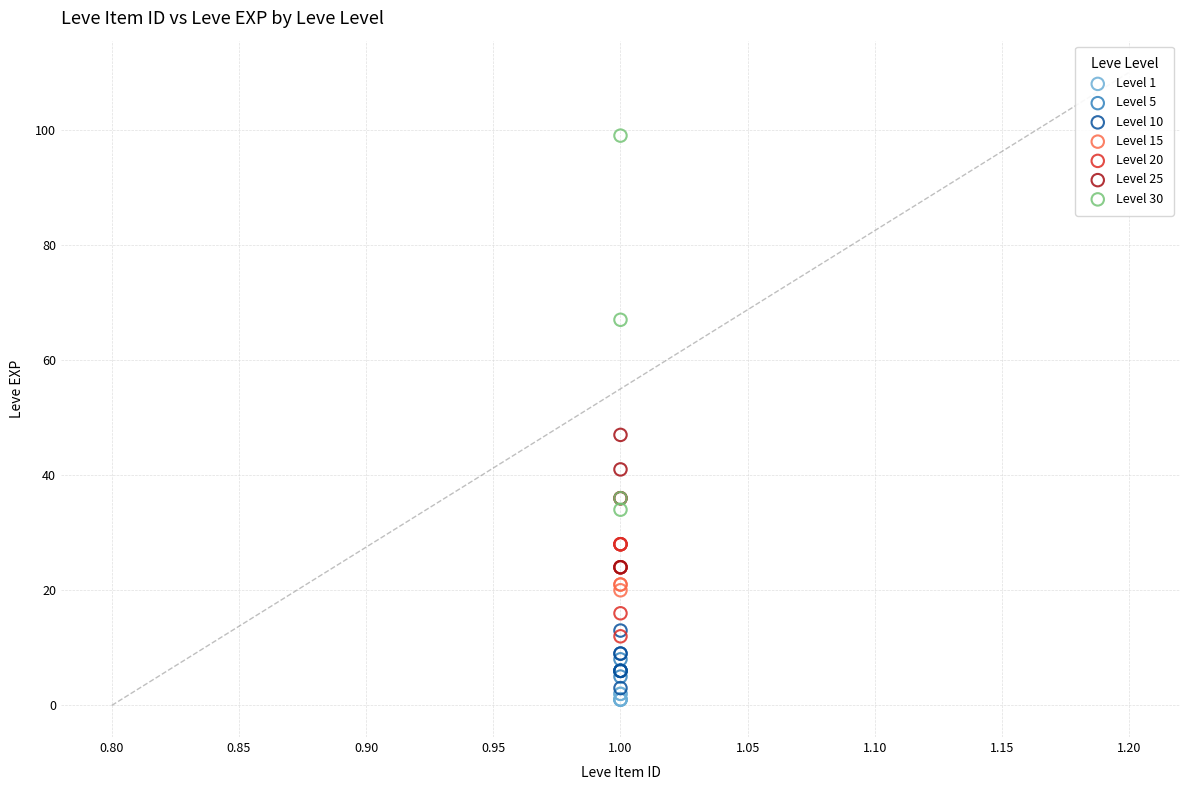

Which series has the largest Y range (max minus min)?

Level 30